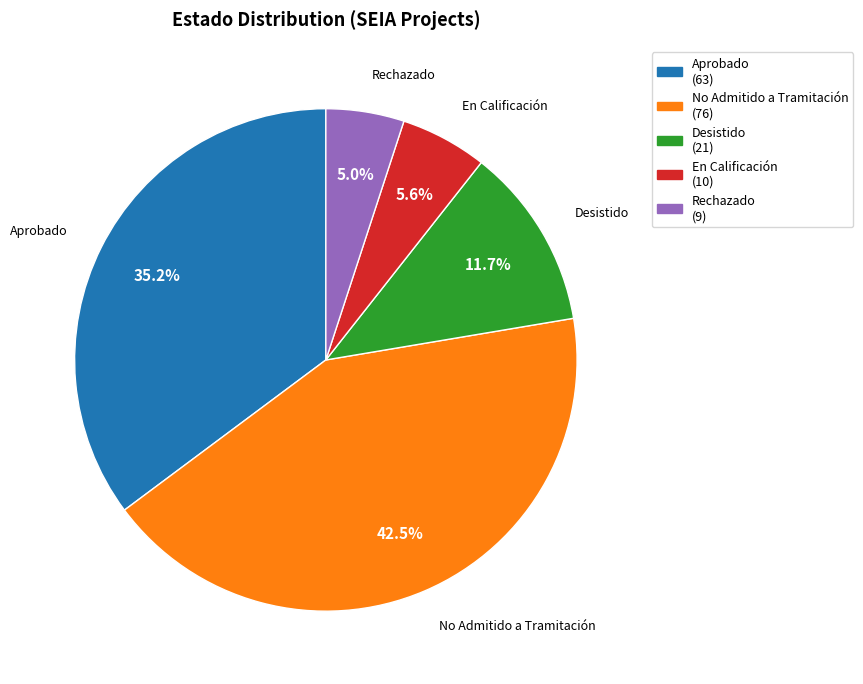

Rank the categories by value from highest to lowest.

No Admitido a Tramitación, Aprobado, Desistido, En Calificación, Rechazado